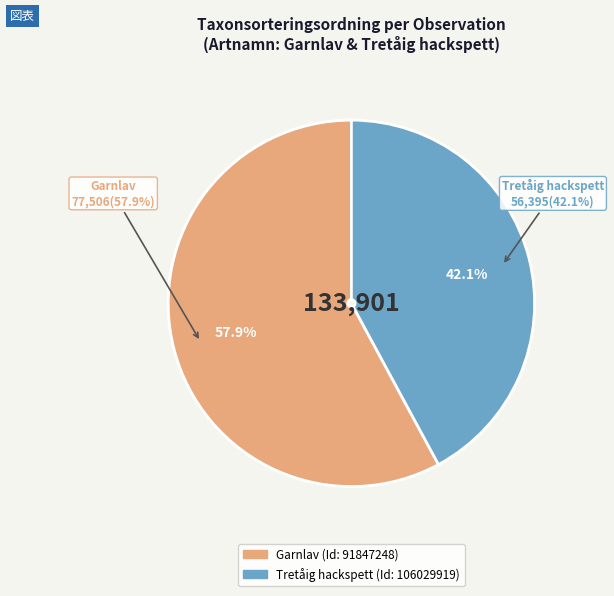

Between 106029919 and 91847248, which is larger?

91847248